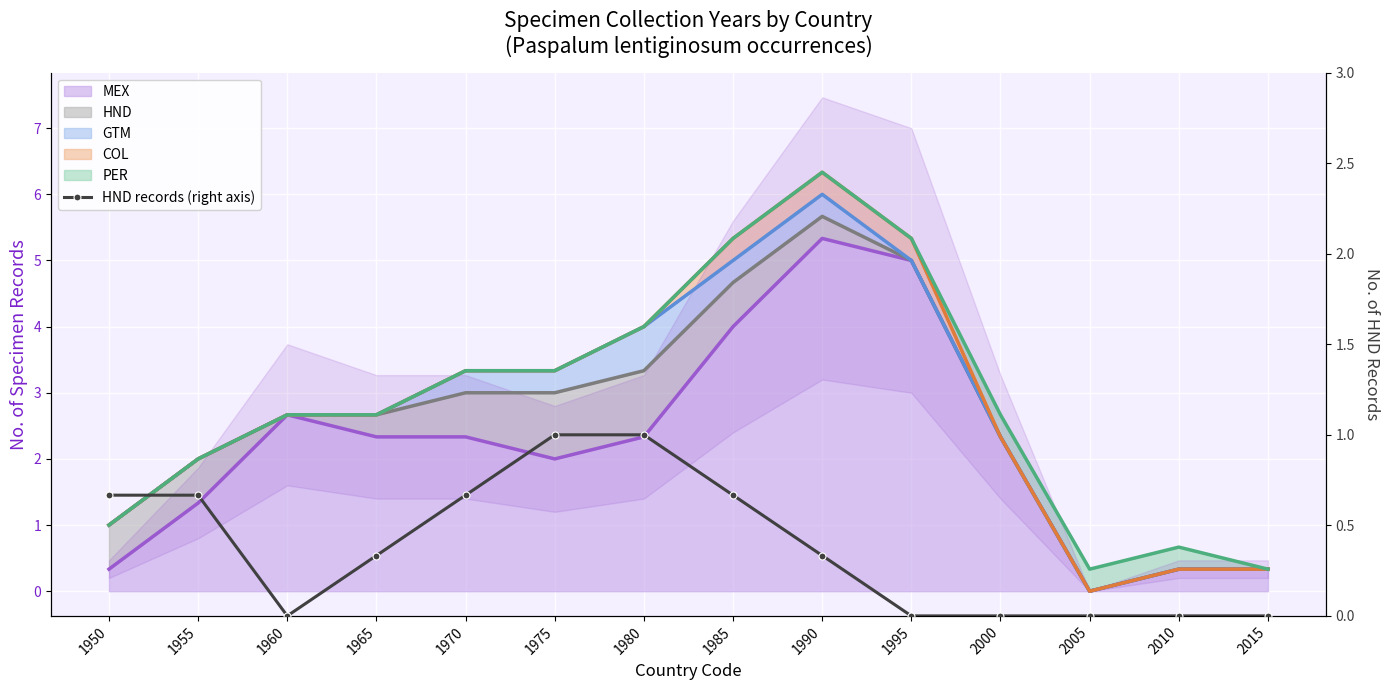

The value at 1980 is 0.4. True or false?

False